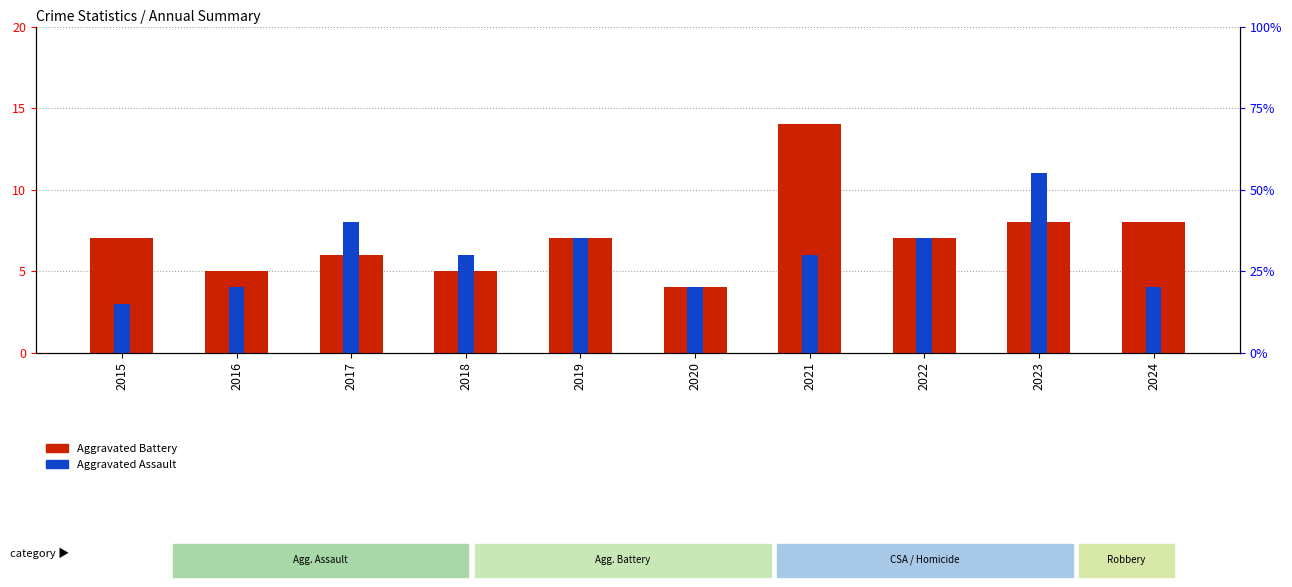

Which has a higher value, 2022 or 2020?

2022